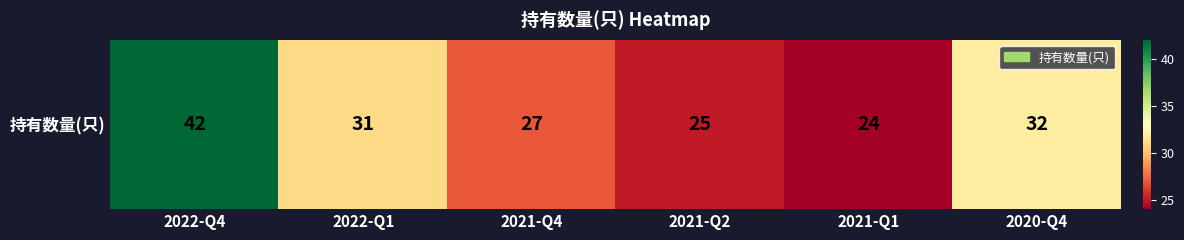

What is the change in value from 2022-Q4 to 2021-Q2?

-17